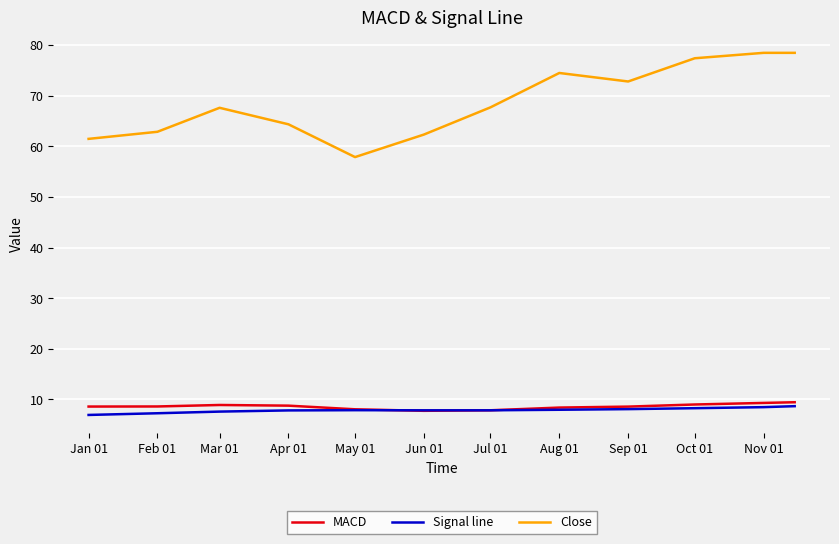

Is this an area chart (filled region under the line)?

No